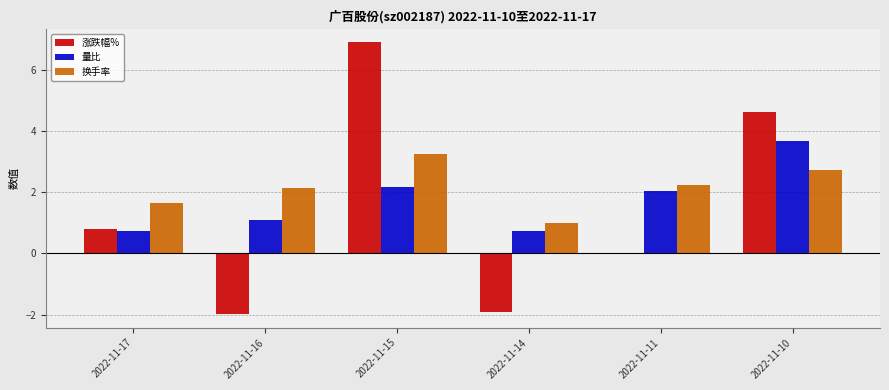

Between 2022-11-17 and 2022-11-14, which series saw the biggest shift?

涨跌幅%